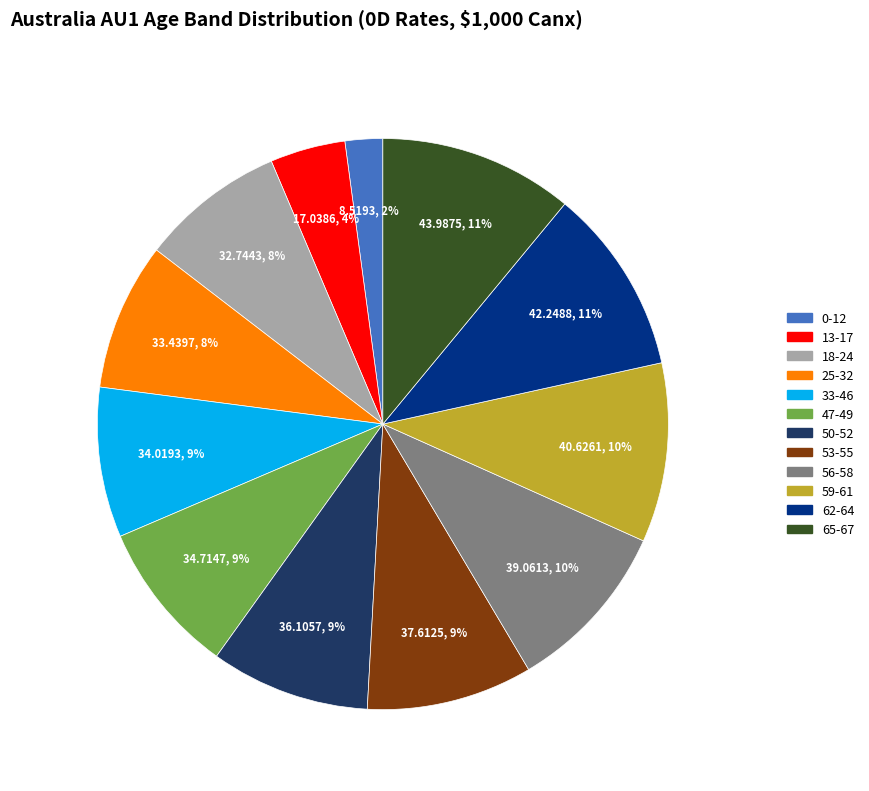

To the nearest percent, what is the average slice percentage?

8%